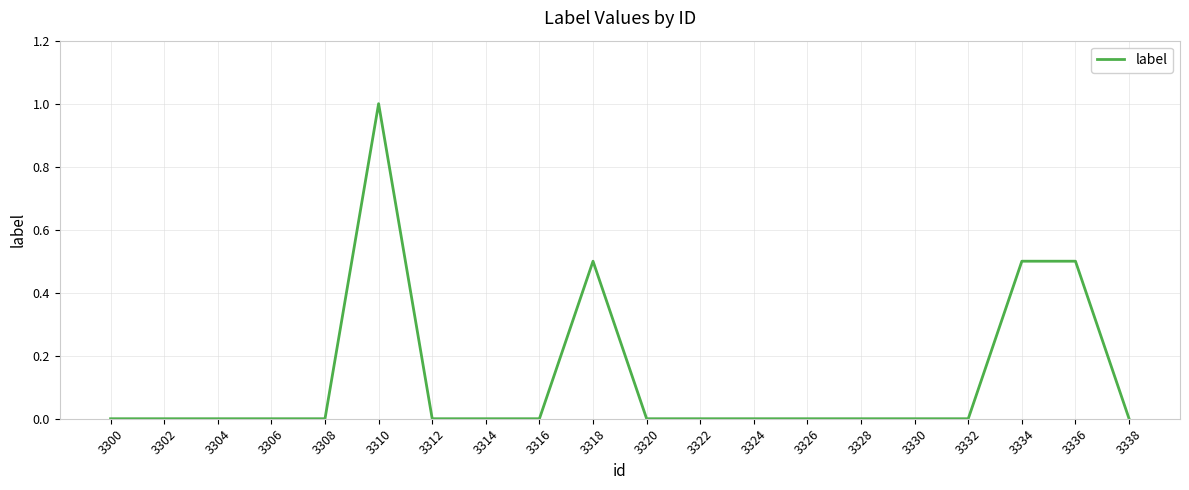

True or false: the data shows 0.0 at 3316.

True